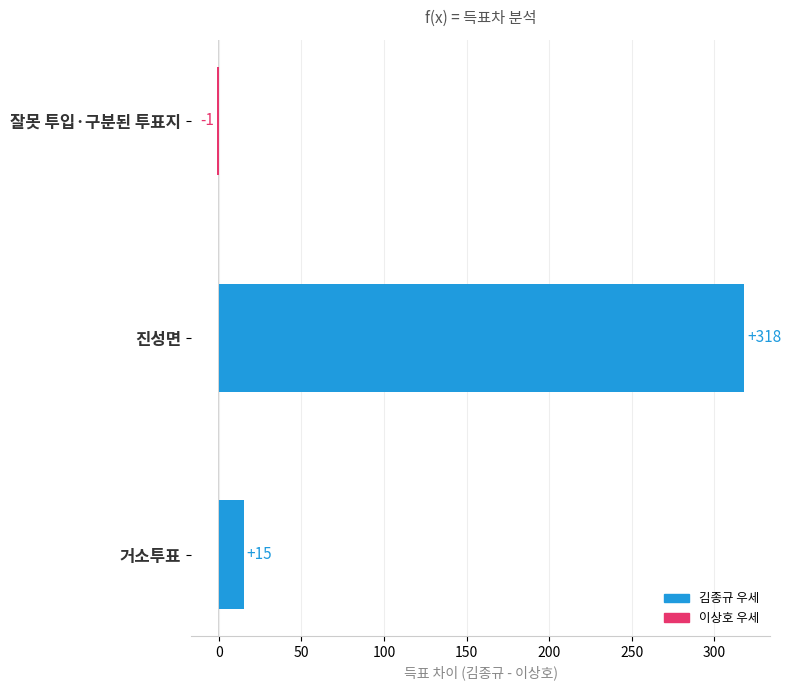

Between 잘못 투입·구분된 투표지 and 거소투표, which is larger?

거소투표